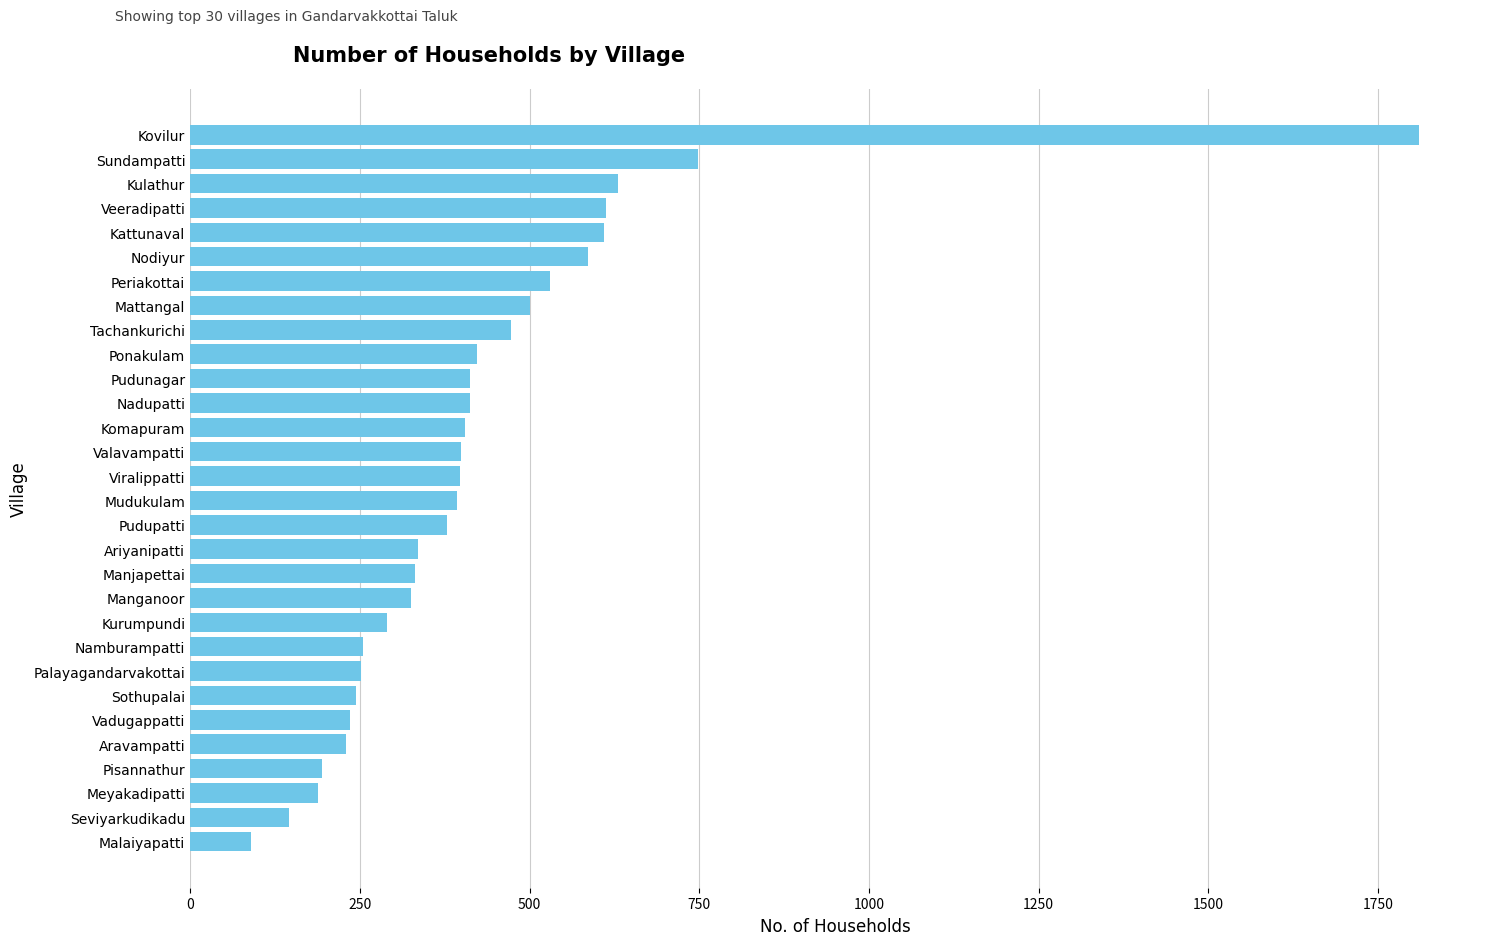

The value at Pudupatti is 569. True or false?

False